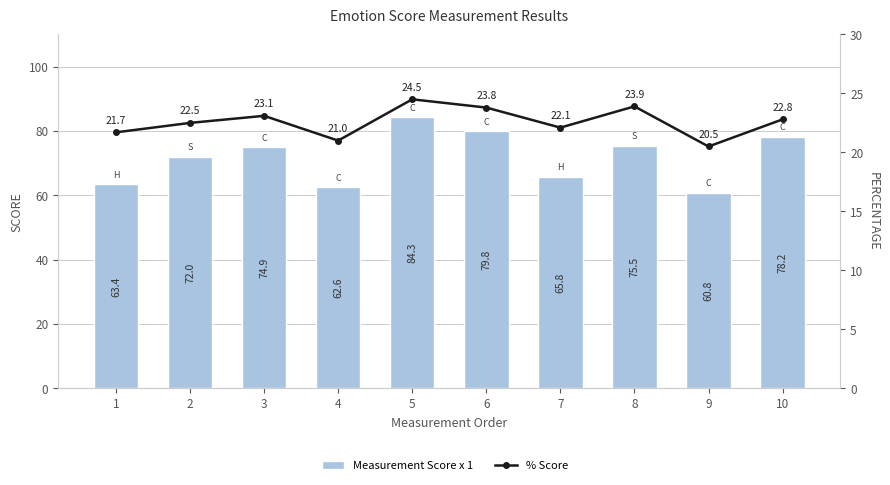

Which series has the largest total across all categories?

Measurement Score x 1